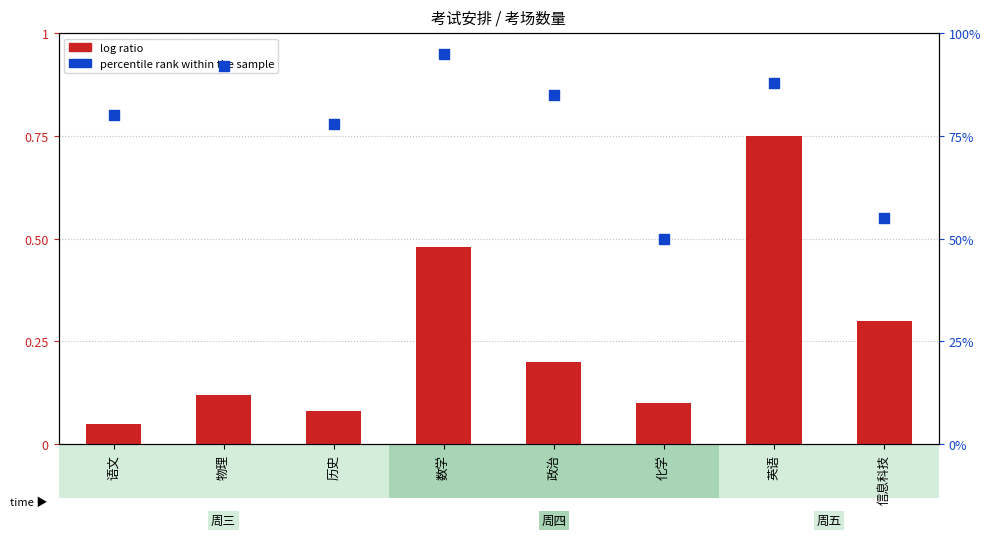

Which series has the widest spread of Y values?

log ratio